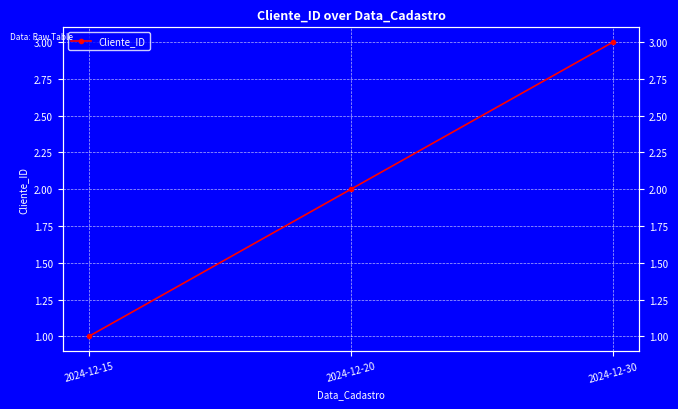

Does the chart display data point markers on the line(s)?

Yes